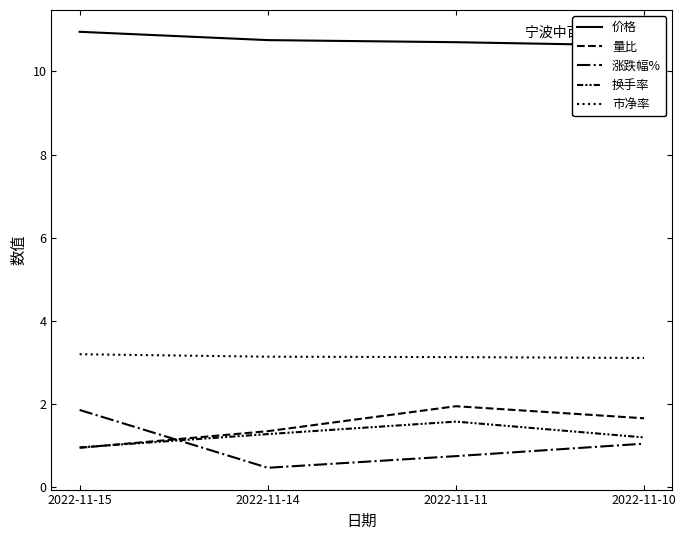

Reading right to left, list all the values displayed in this chart.

价格: 2022-11-10=10.6	2022-11-11=10.7	2022-11-14=10.8	2022-11-15=10.9
量比: 2022-11-10=1.7	2022-11-11=1.9	2022-11-14=1.4	2022-11-15=0.9
涨跌幅%: 2022-11-10=1.1	2022-11-11=0.8	2022-11-14=0.5	2022-11-15=1.9
换手率: 2022-11-10=1.2	2022-11-11=1.6	2022-11-14=1.3	2022-11-15=1.0
市净率: 2022-11-10=3.1	2022-11-11=3.1	2022-11-14=3.1	2022-11-15=3.2